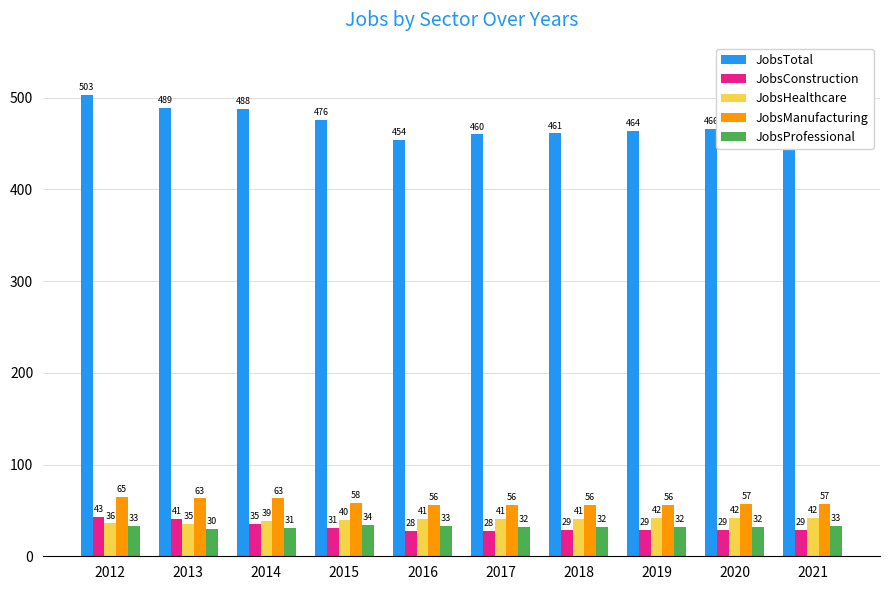

What is the maximum value for JobsManufacturing?

65